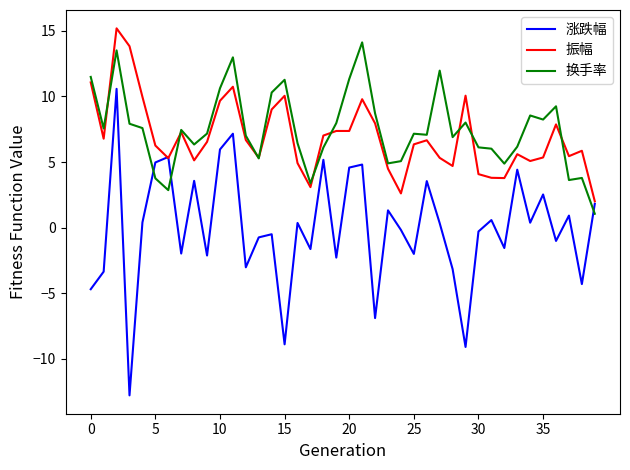

What is the difference between the maximum and minimum values in the 换手率 series?

13.1